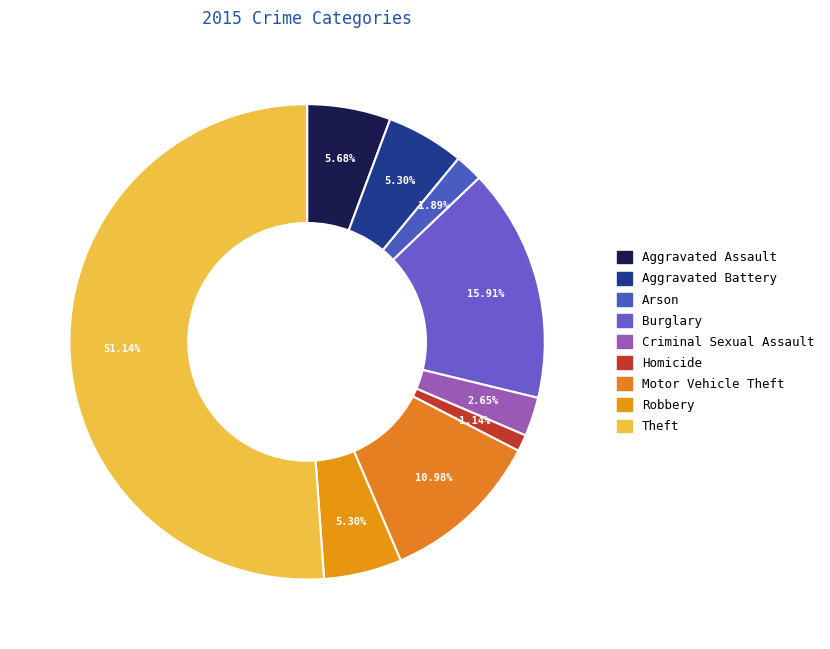

Does Theft represent more than half of the total?

Yes